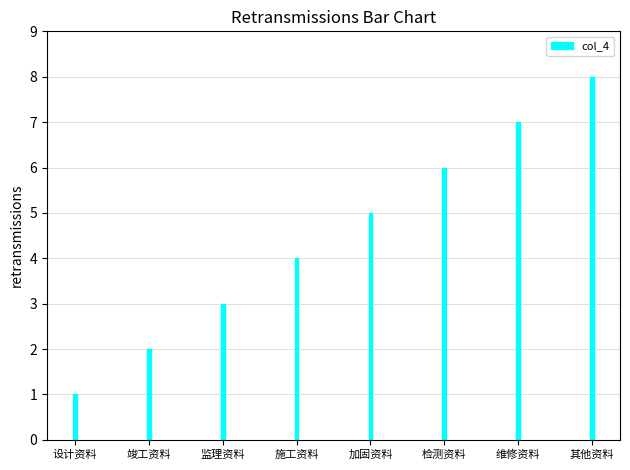

The value at 监理资料 is 5. True or false?

False